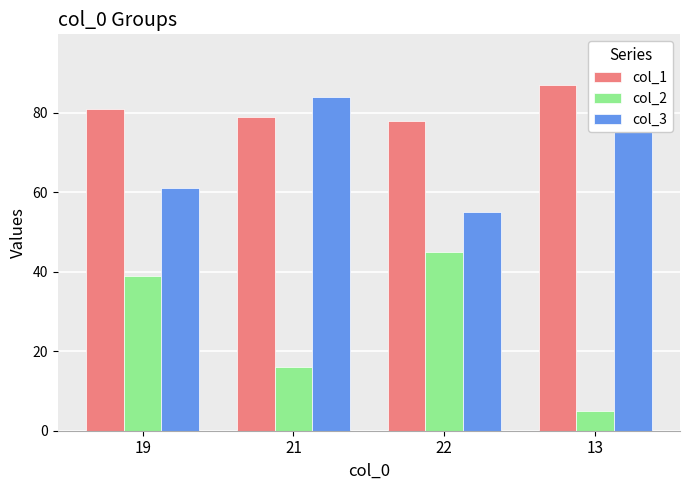

What is the maximum value for col_1?

87